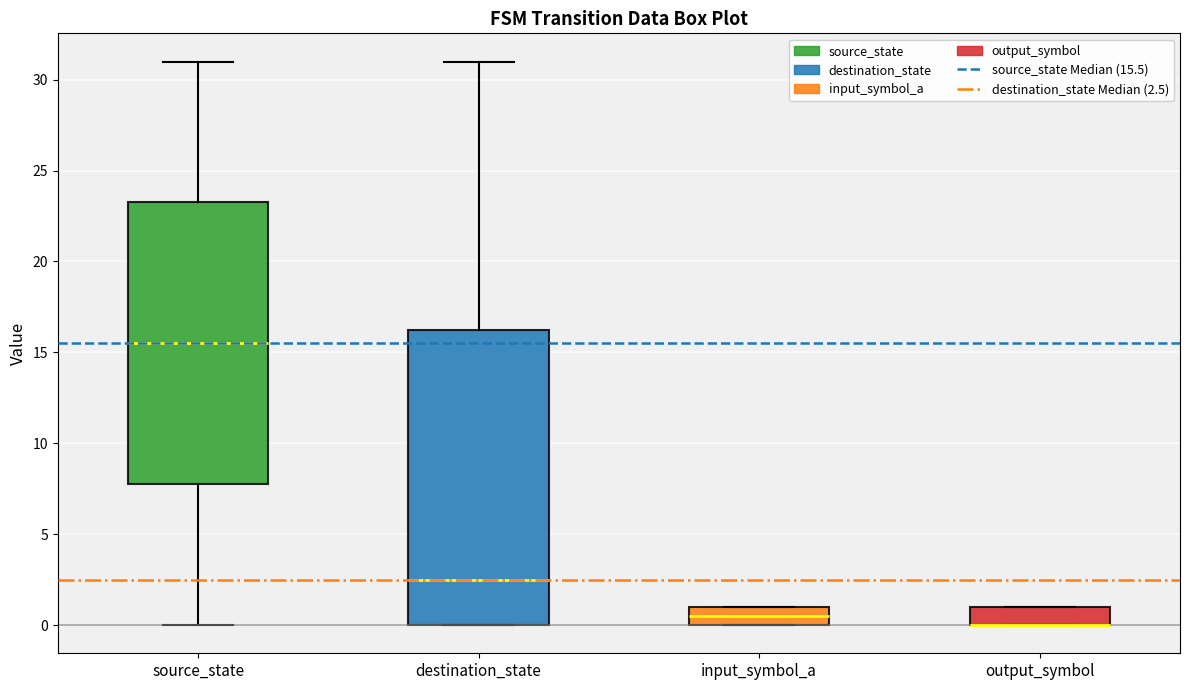

Reading left to right, read every box against the y-axis: the position of its median line, the range the box covers, and the ends of its whiskers. The values are not printed on the chart, so give them approximately, as read against the axis.

source_state: median 15.5, box 8.0 to 23.5, whiskers 0.0 to 31.0
destination_state: median 2.5, box 0.0 to 16.5, whiskers 0.0 to 31.0
input_symbol_a: median 0.5, box 0.0 to 1.0, whiskers 0.0 to 1.0
output_symbol: median 0.0 (drawn on the box's lower edge), box 0.0 to 1.0, whiskers 0.0 to 1.0